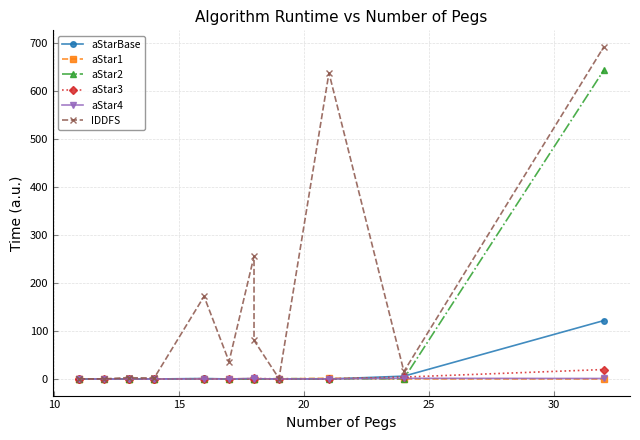

Count the number of categories in the chart.

15